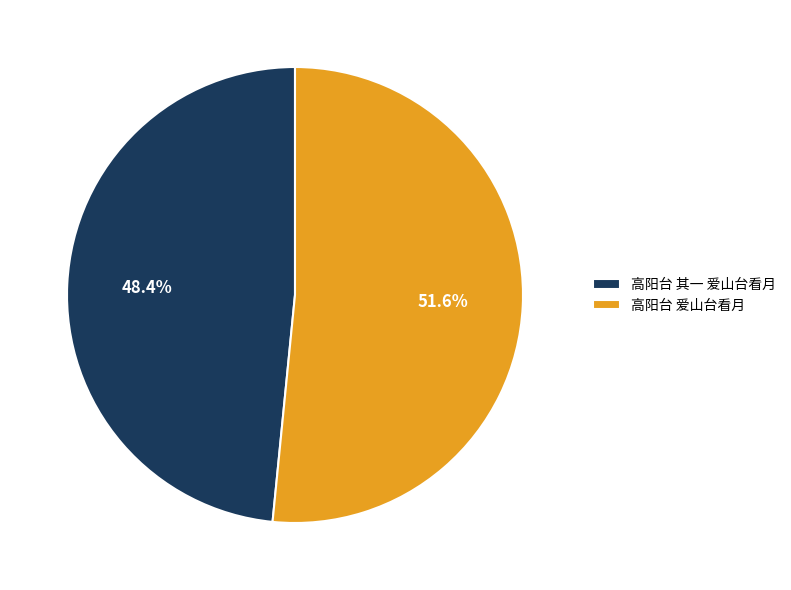

Is it true that 高阳台 爱山台看月 is 40% of the pie?

False